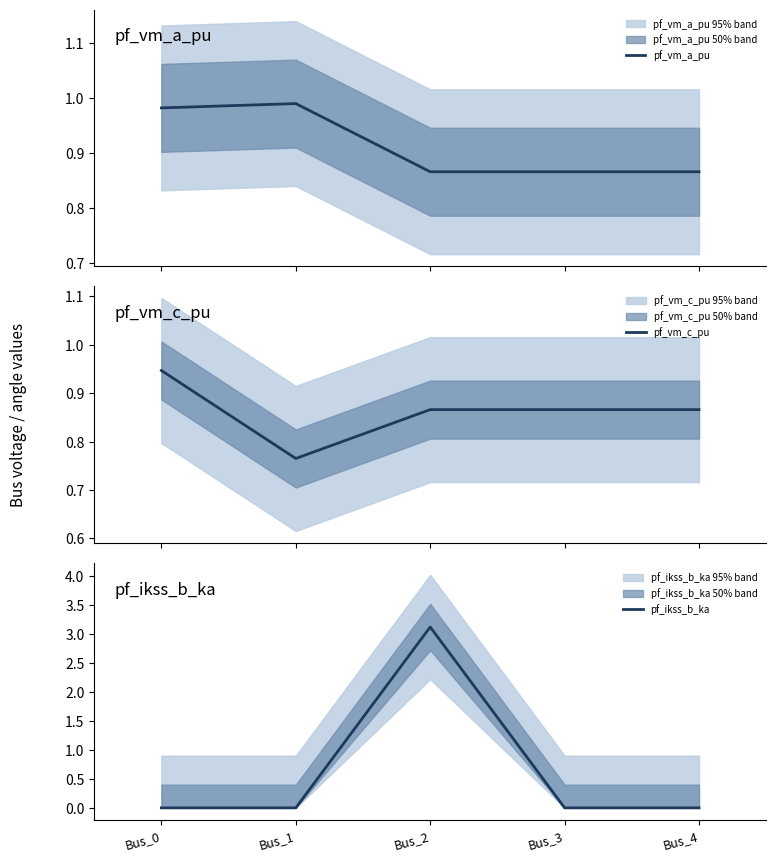

What is the average value of the pf_vm_a_pu series?

0.9